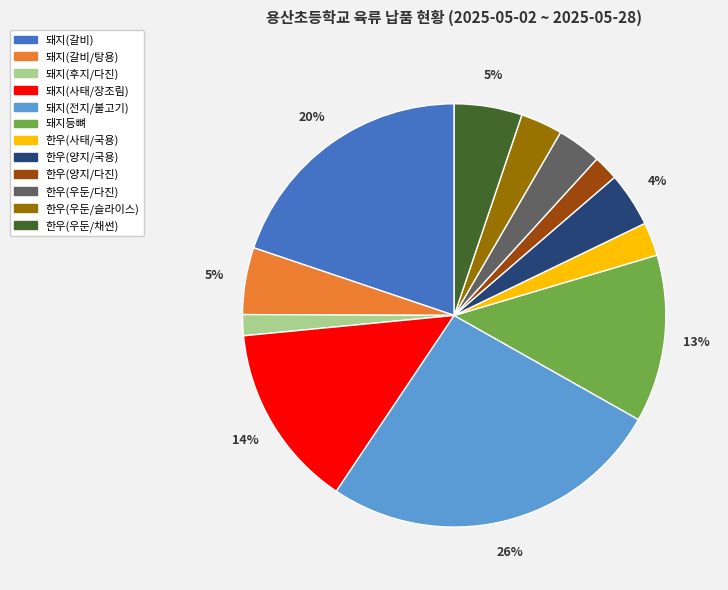

To the nearest percent, what is the combined percentage of 돼지등뼈 and 돼지(갈비/탕용)?

18%